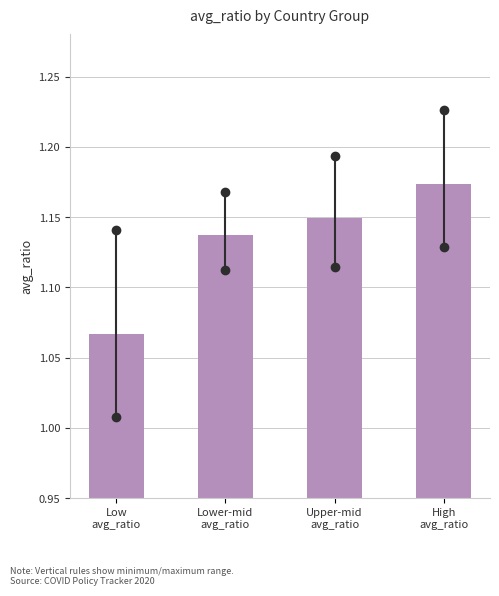

What is the sum of all values?

4.5